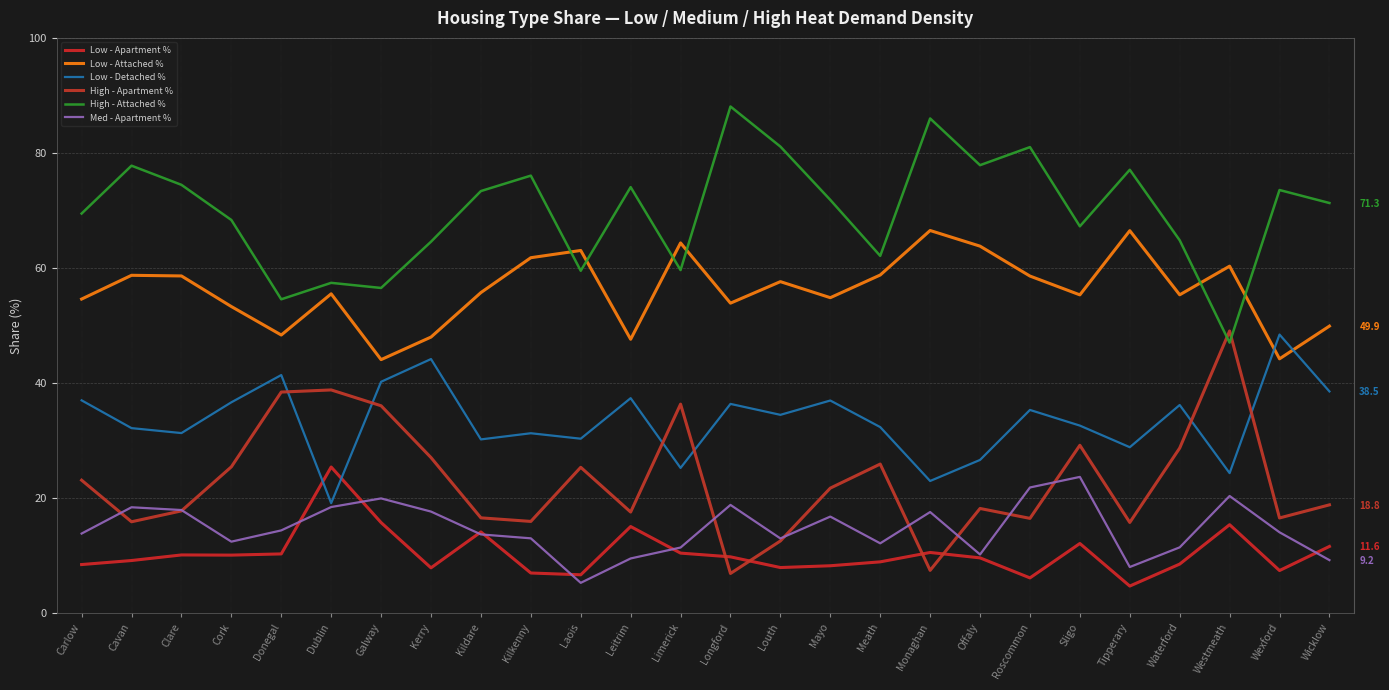

Where is the first local minimum for Low - Attached %?

Donegal